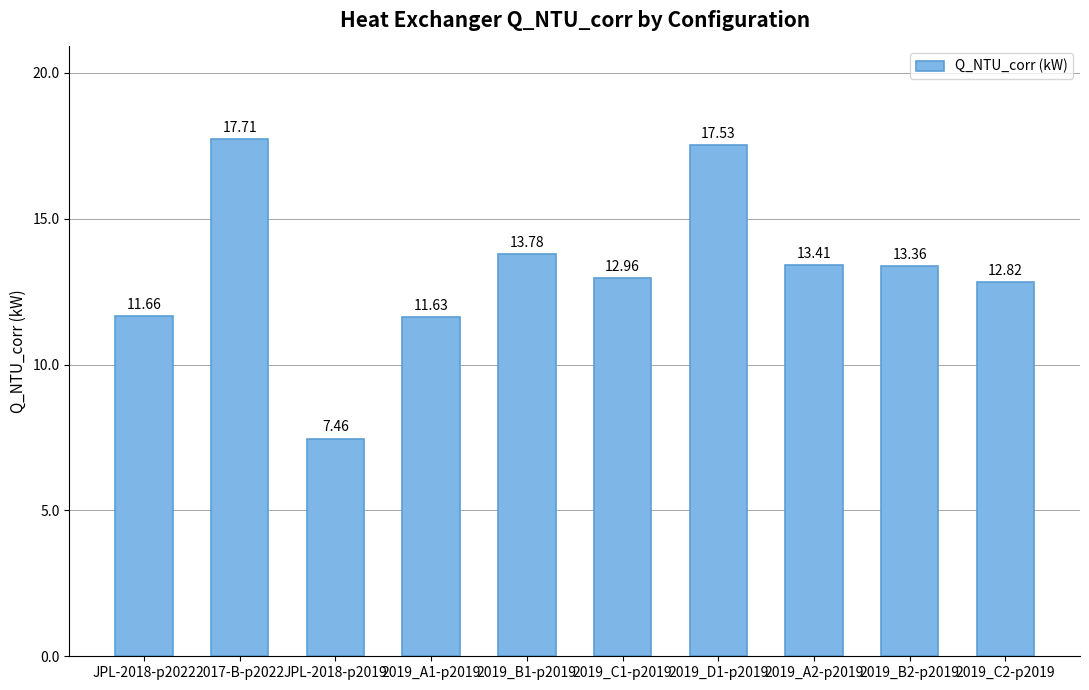

What is the change in value from JPL-2018-p2022 to 2019_C1-p2019?

+1.3